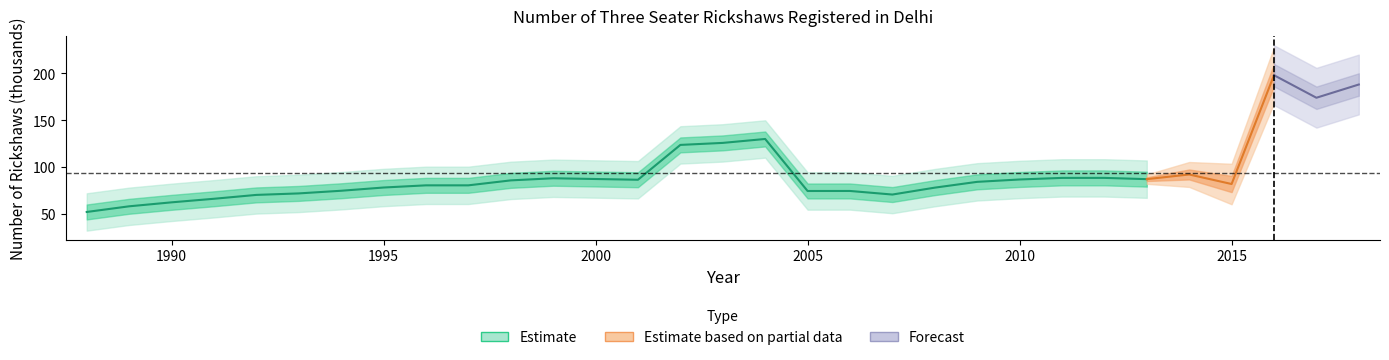

Count the number of values greater than 83.

16